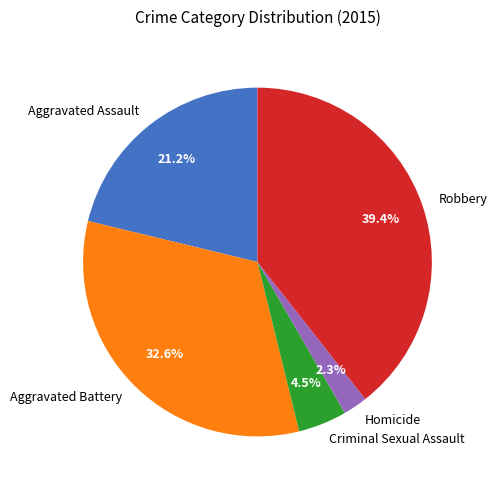

Is the sum of Robbery and Aggravated Battery greater than half?

Yes